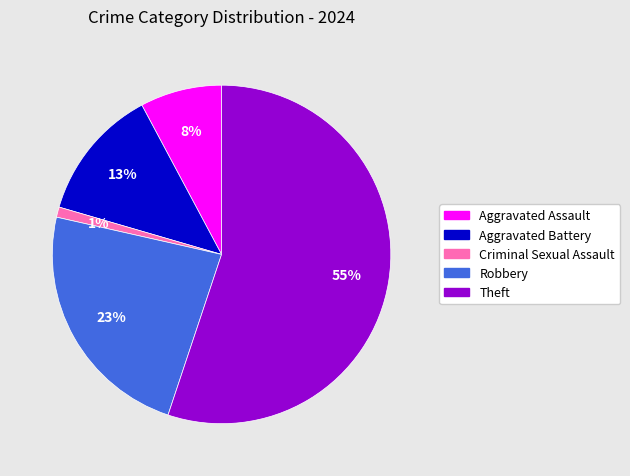

Does Aggravated Battery account for over 50% of the chart?

No